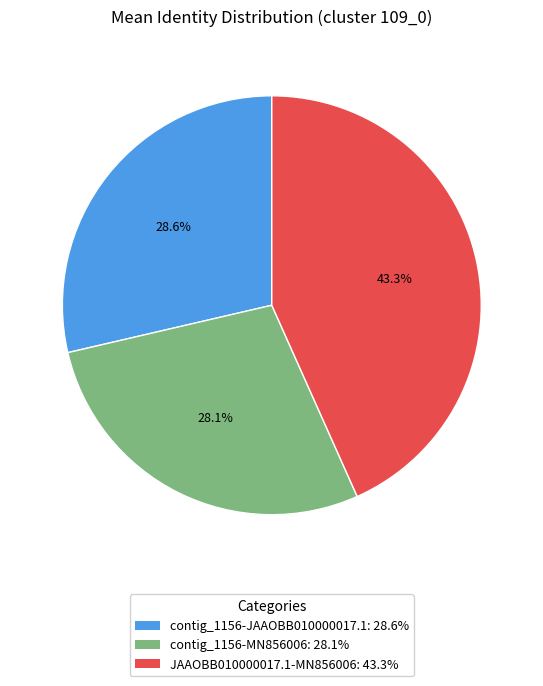

True or false: contig_1156-JAAOBB010000017.1 accounts for 38% of the total.

False